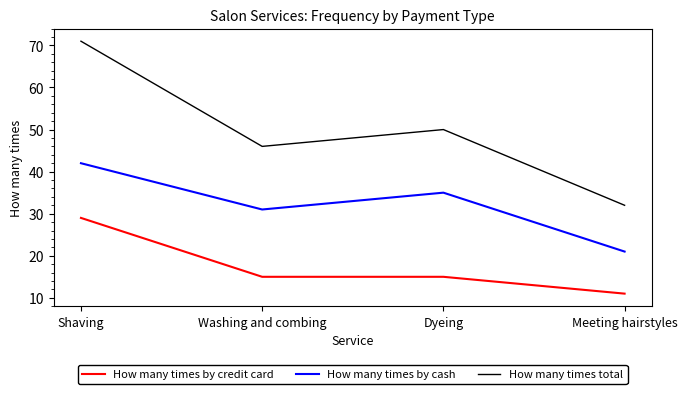

What is the difference between the highest and lowest values at Shaving?

42